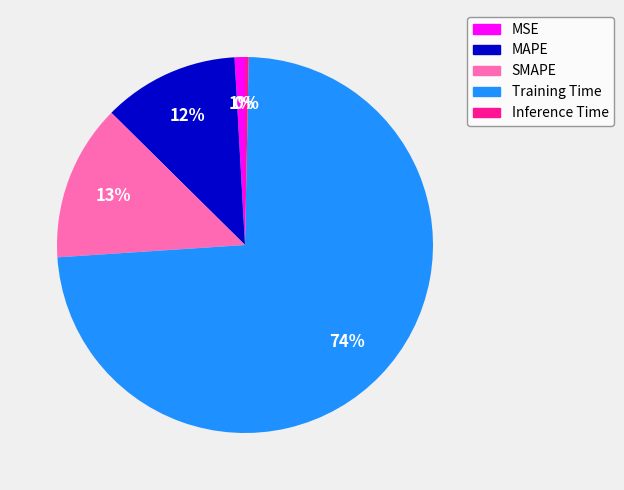

How many slices are in this pie chart?

5